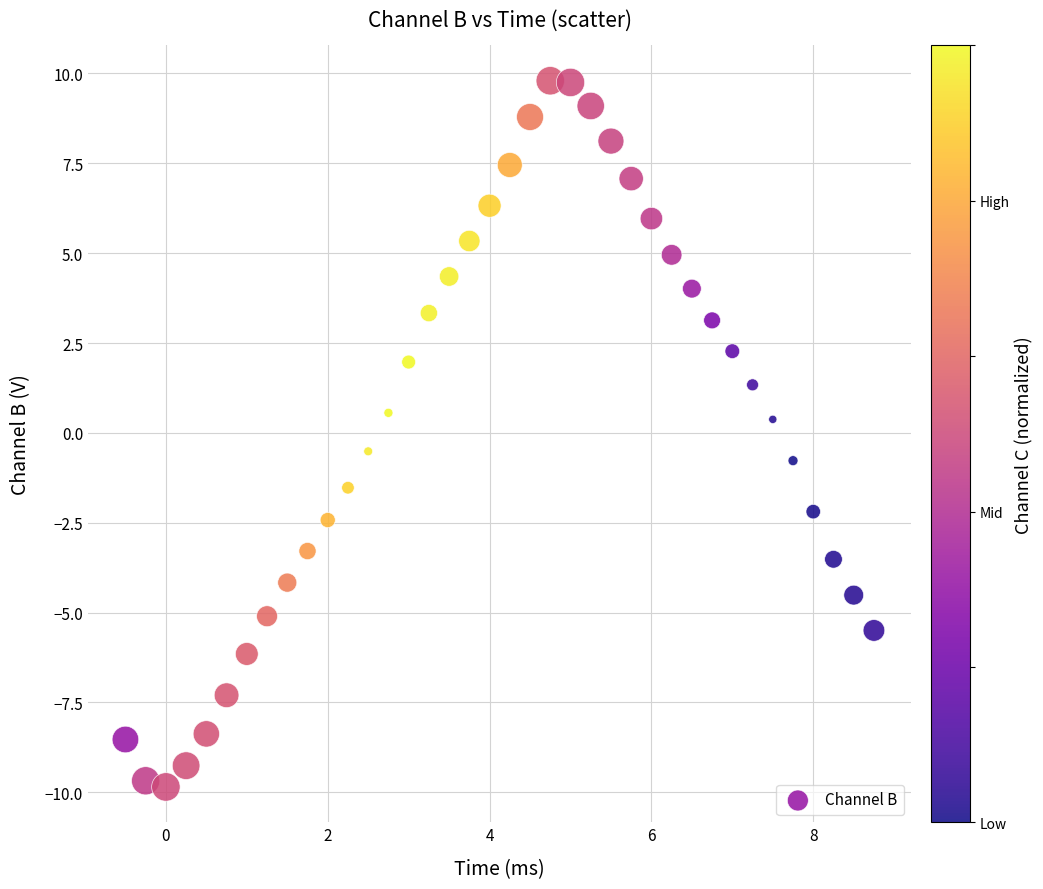

What is the range of Y values (max minus min)?

19.6